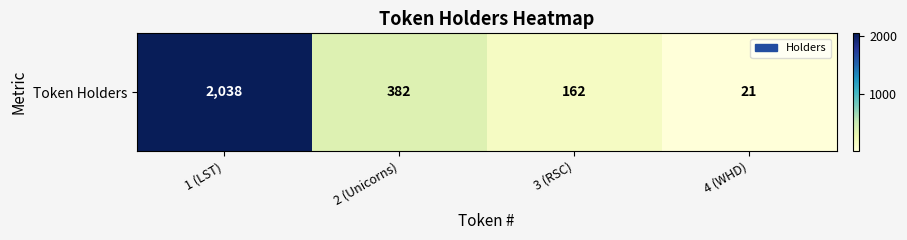

Reading left to right, list all the values displayed in this chart.

1 (LST)=2038	2 (Unicorns)=382	3 (RSC)=162	4 (WHD)=21